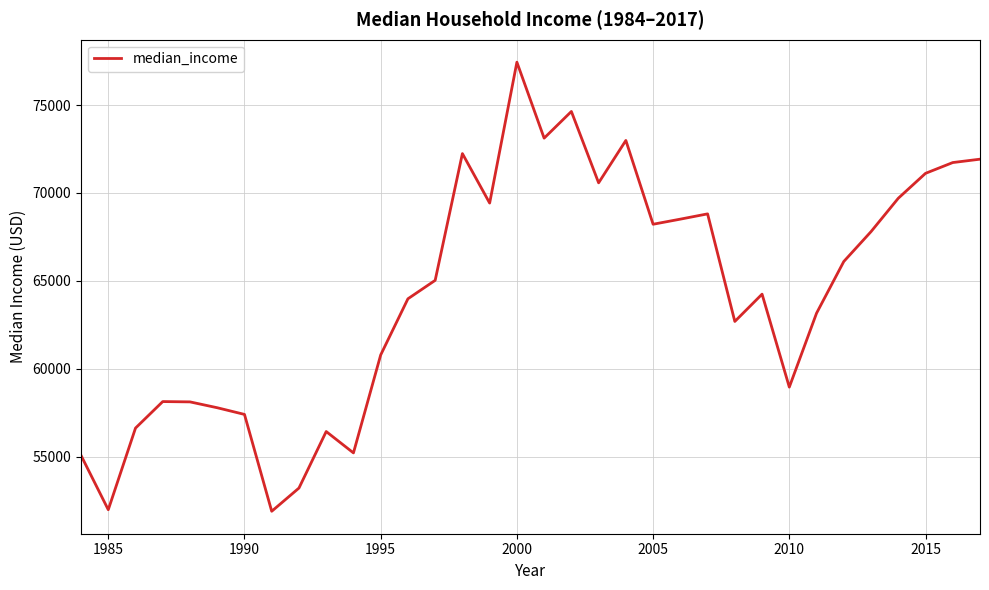

What is the greatest value displayed?

77440